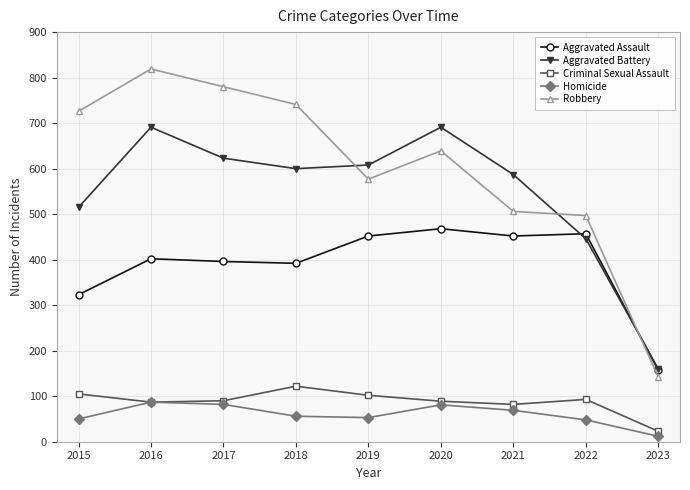

What is the value of the Homicide point at the 9th from the left?

12